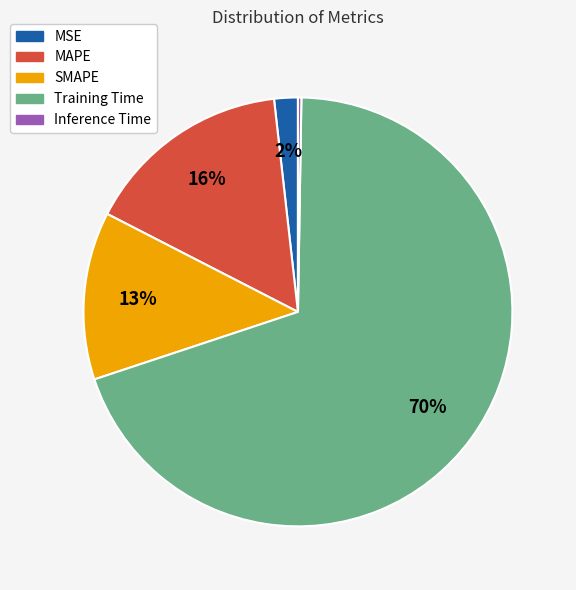

Which slice represents more than half of the pie?

Training Time